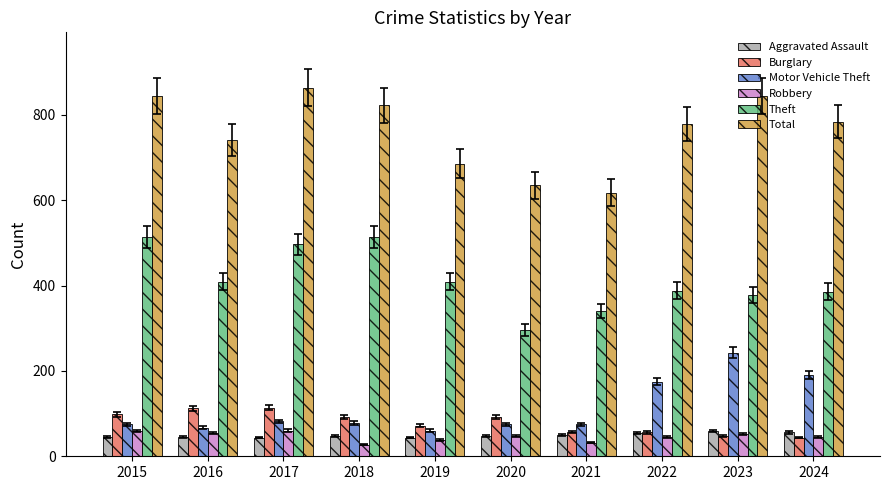

How many groups of bars are there?

10